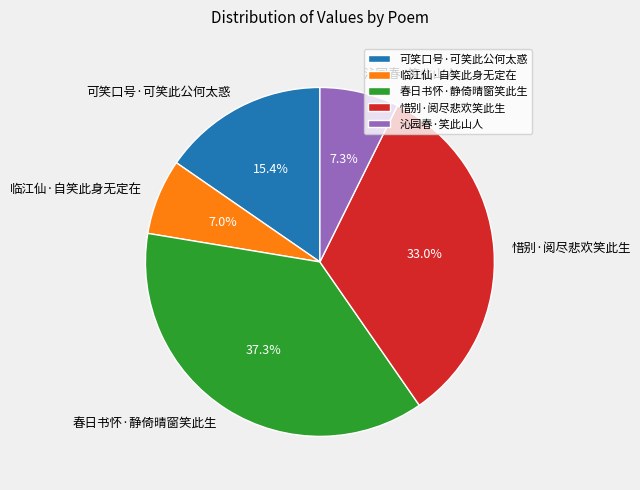

Do 沁园春·笑此山人 and 可笑口号·可笑此公何太惑 together represent more than half of the pie?

No